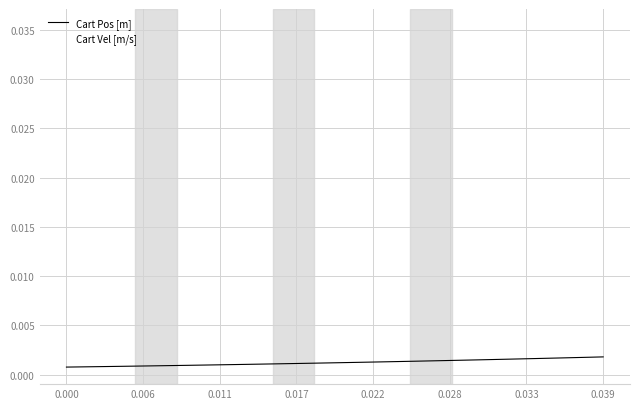

Which series has the widest spread of values?

Cart Vel [m/s]